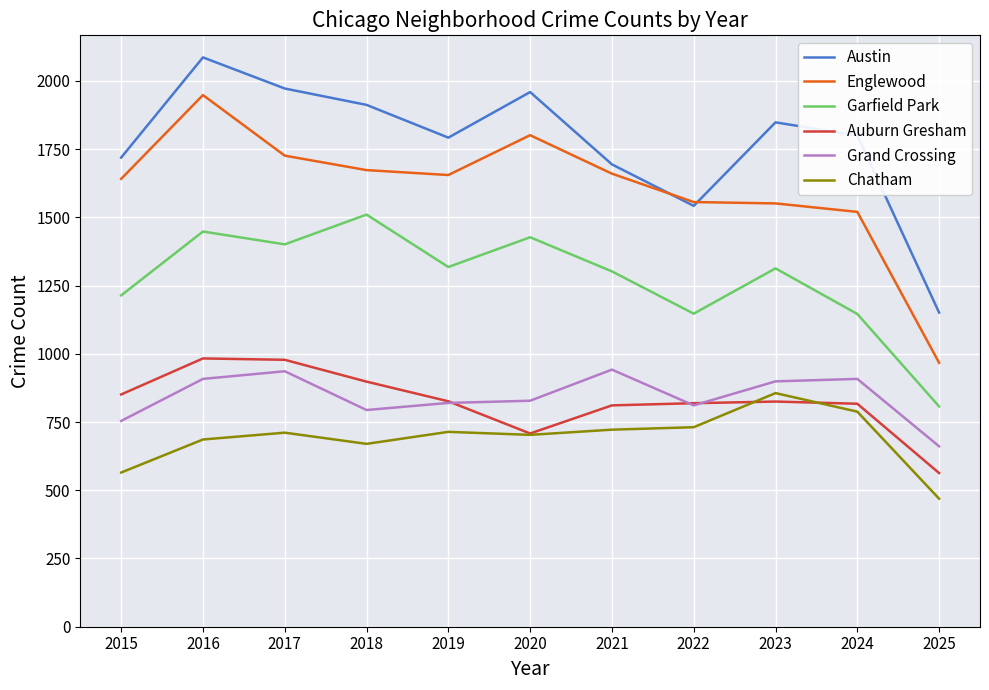

What is the sum of all Auburn Gresham values?

9079